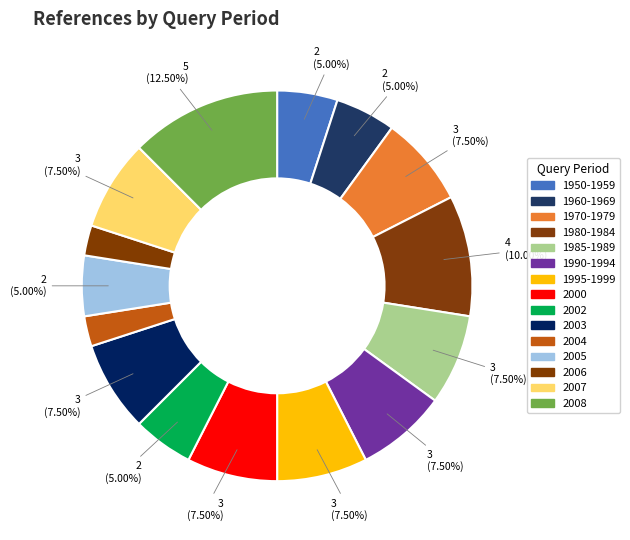

To the nearest percent, what percentage of the pie is 1980-1984?

10%